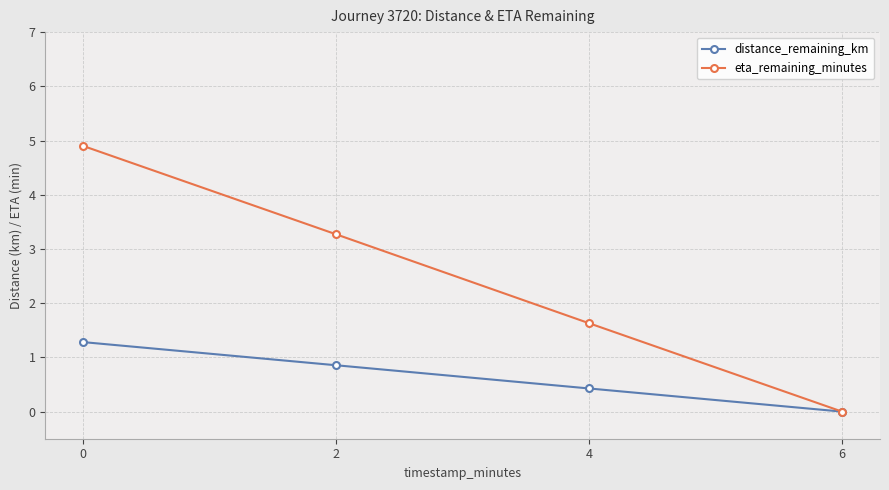

Is it true that distance_remaining_km equals 0.7 at 4?

False